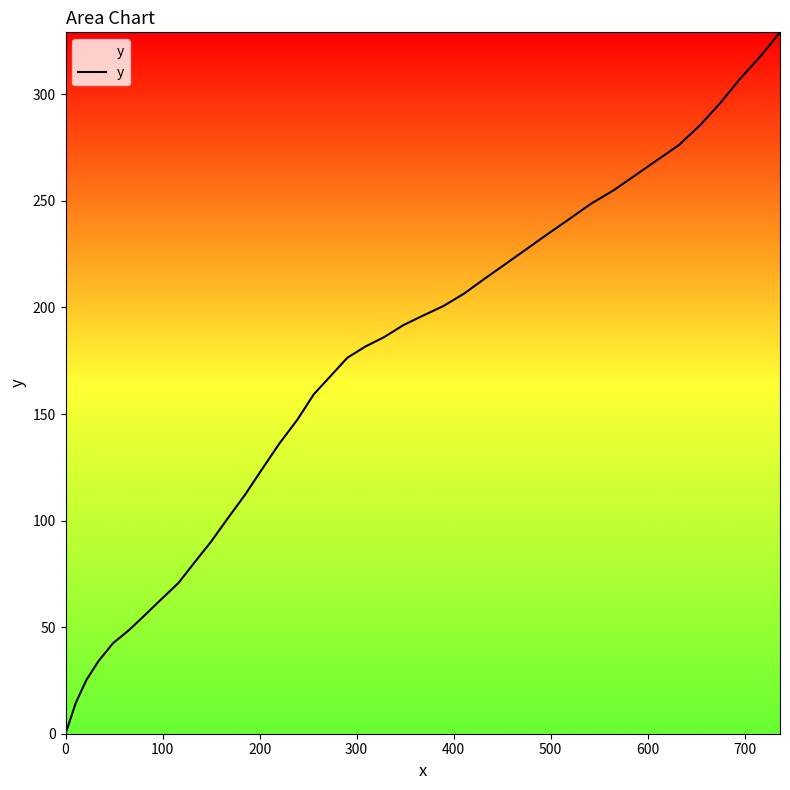

What is the difference between the maximum and minimum values?

329.1